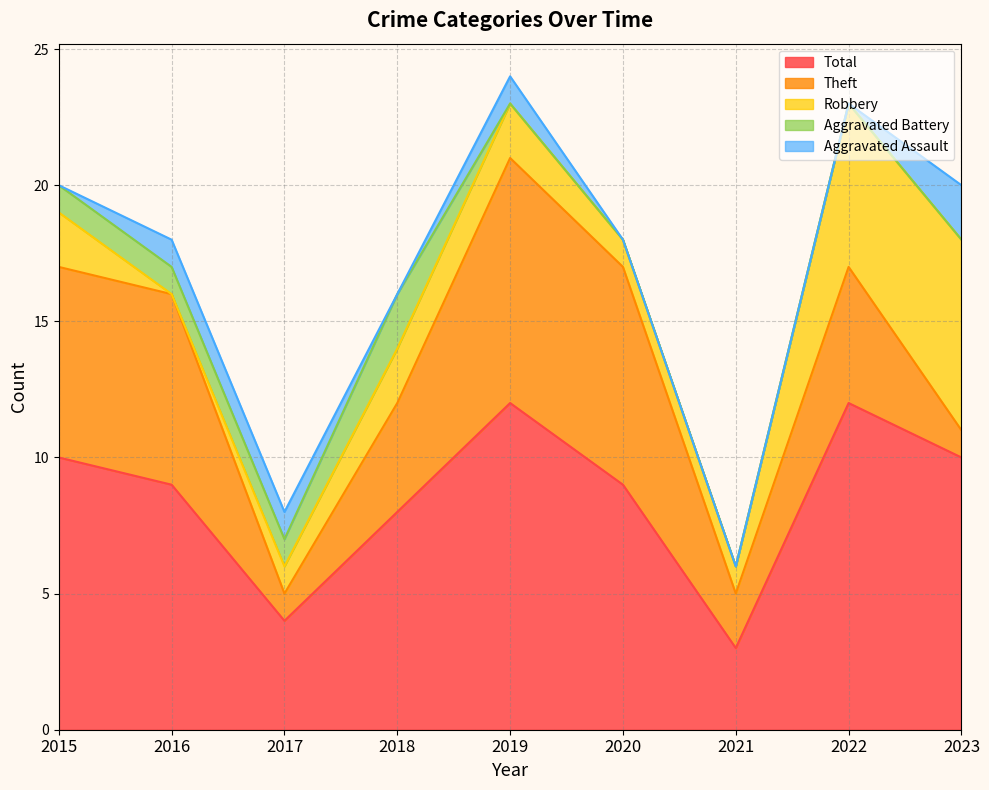

What is the sum of the Aggravated Battery values at 2017 and 2022?

1